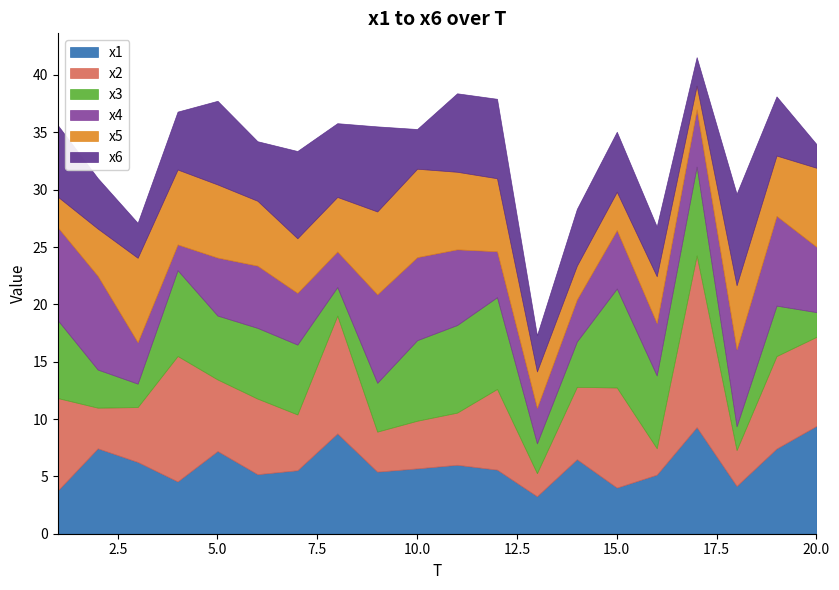

At 6, list the series in order from largest to smallest.

x2, x3, x5, x4, x6, x1